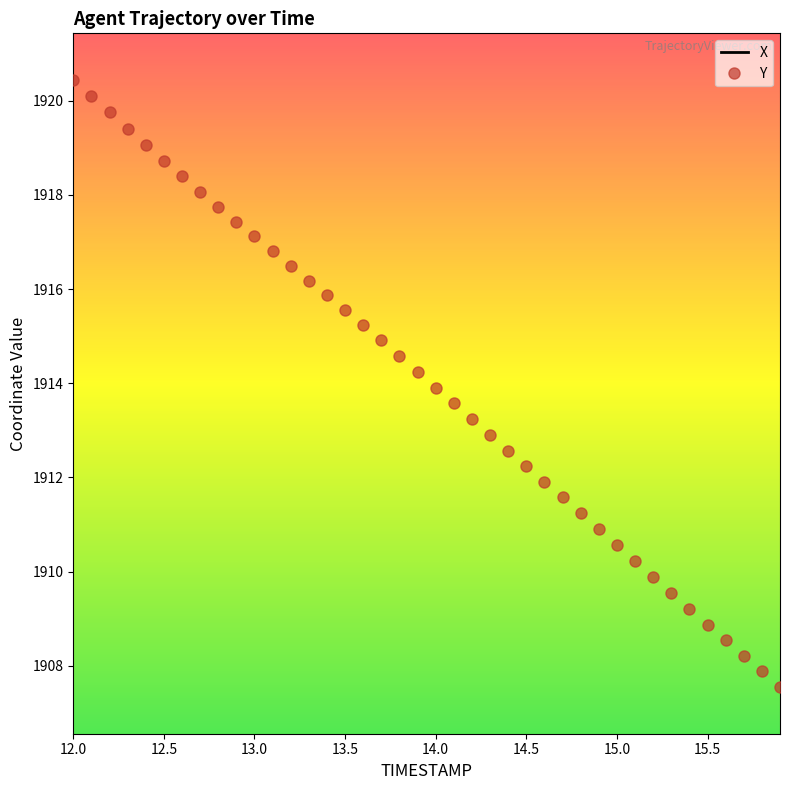

What is the label of the 17th point from the left?

13.6